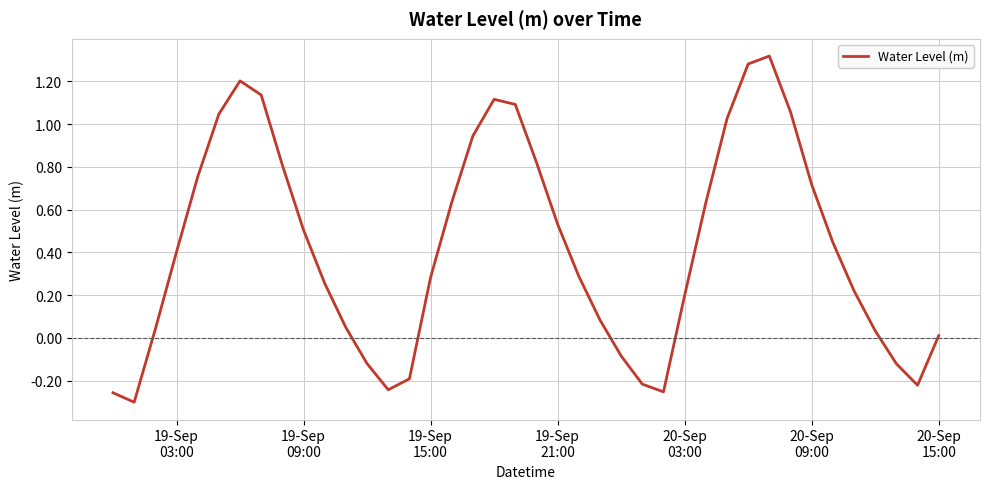

What is the difference between the maximum and minimum values?

1.6